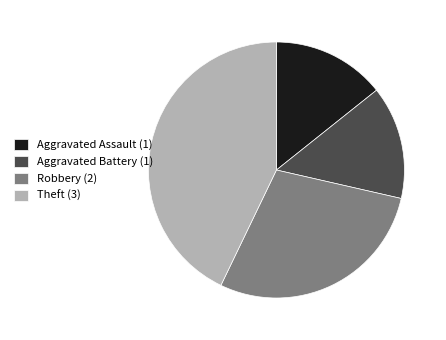

Approximately how many times larger is the value at Aggravated Battery (1) compared to Robbery (2)?

0.5